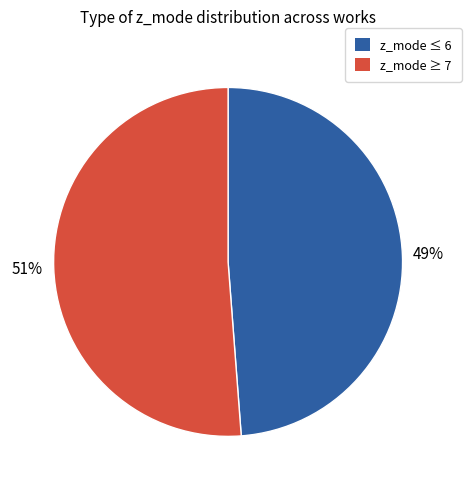

Does any single category account for the majority?

Yes